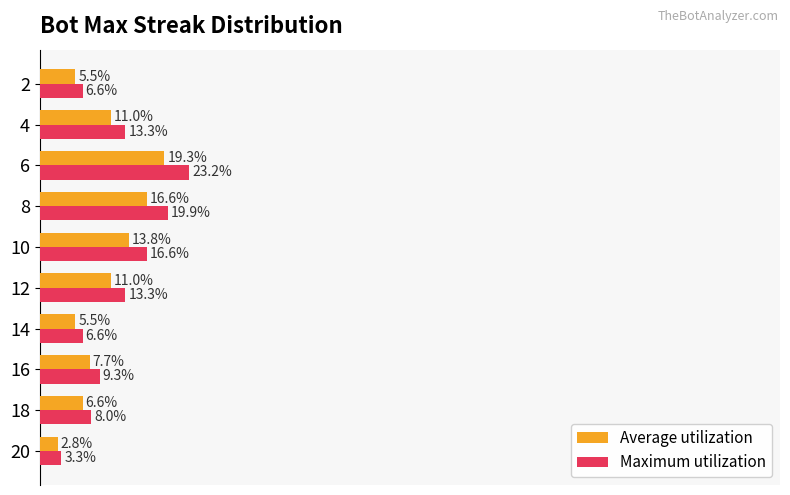

Which series has the largest total across all categories?

Maximum utilization